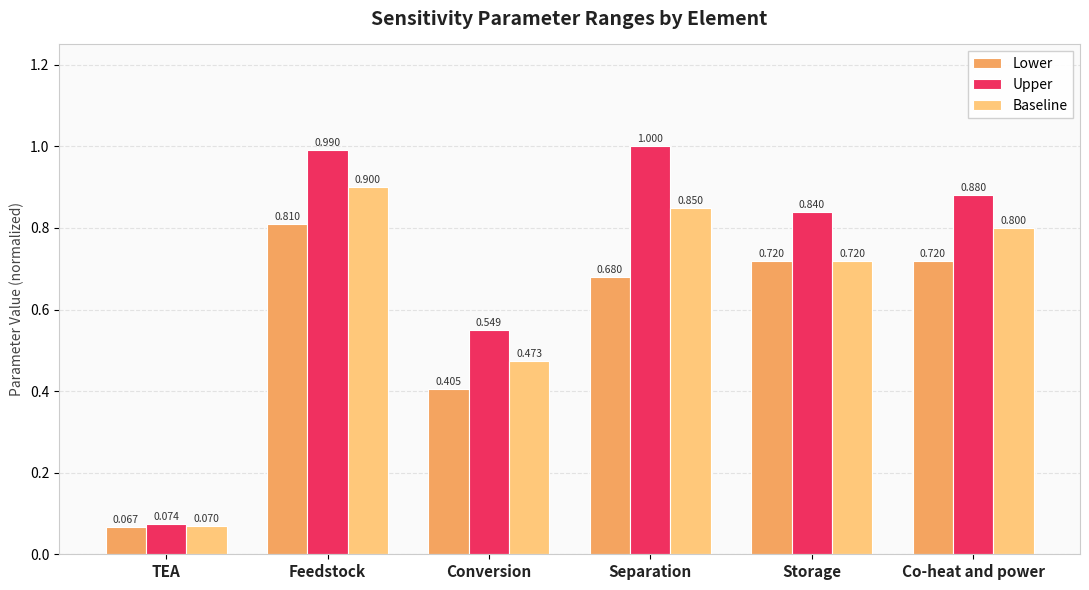

Which series has the largest range (max minus min)?

Upper